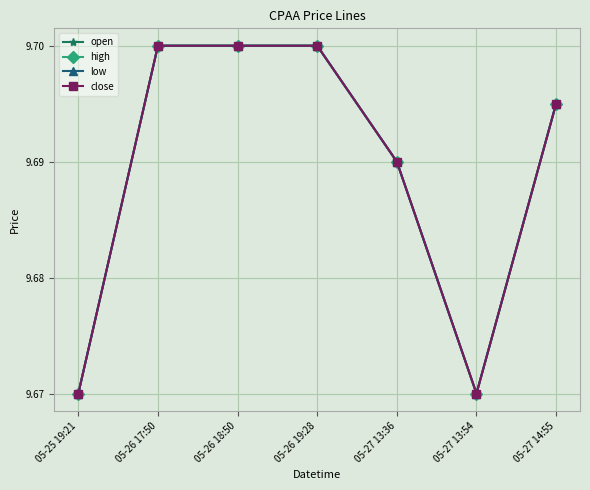

Does the chart have visible grid lines?

Yes